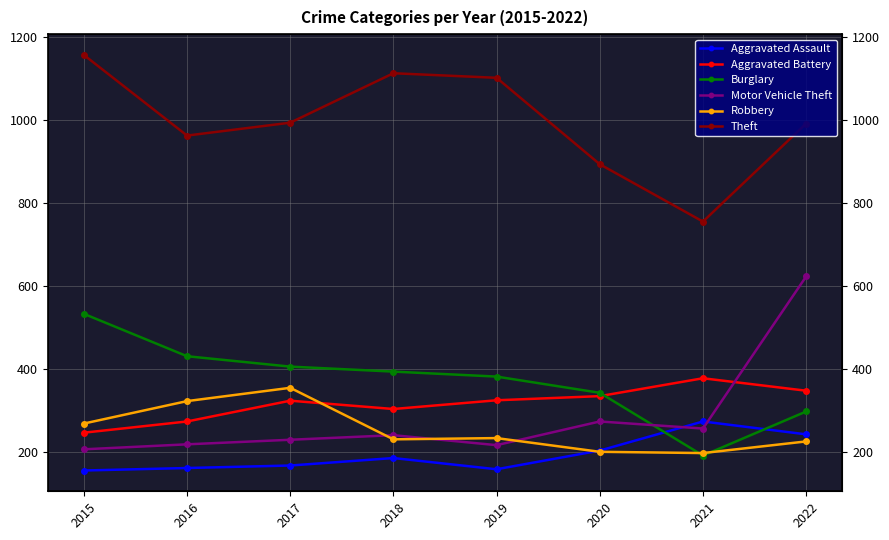

True or false: Aggravated Battery has more than 1 interior local peaks.

True